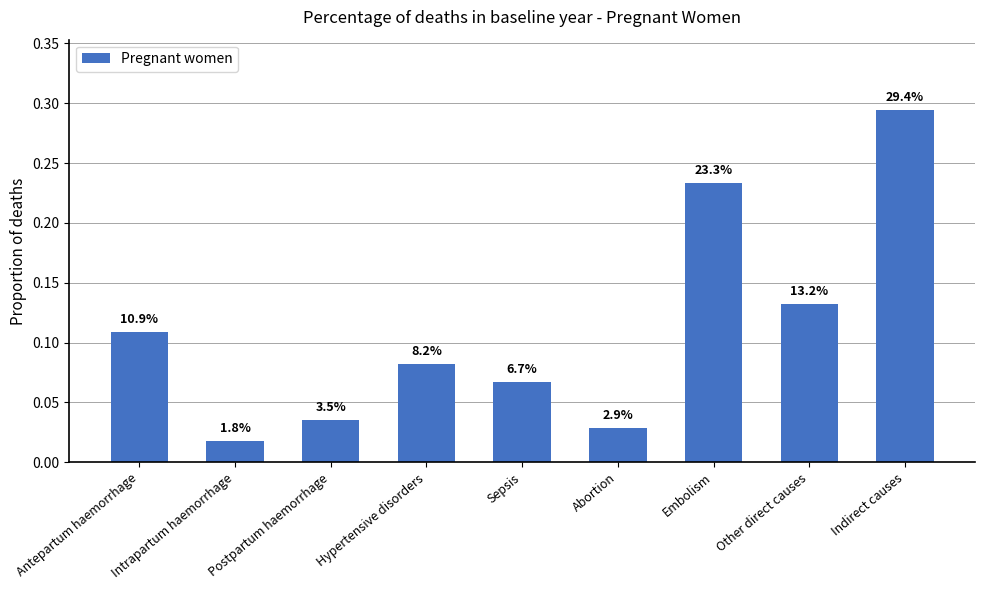

Reading left to right, what are all the values shown in this chart?

0.1	0.0	0.0	0.1	0.1	0.0	0.2	0.1	0.3